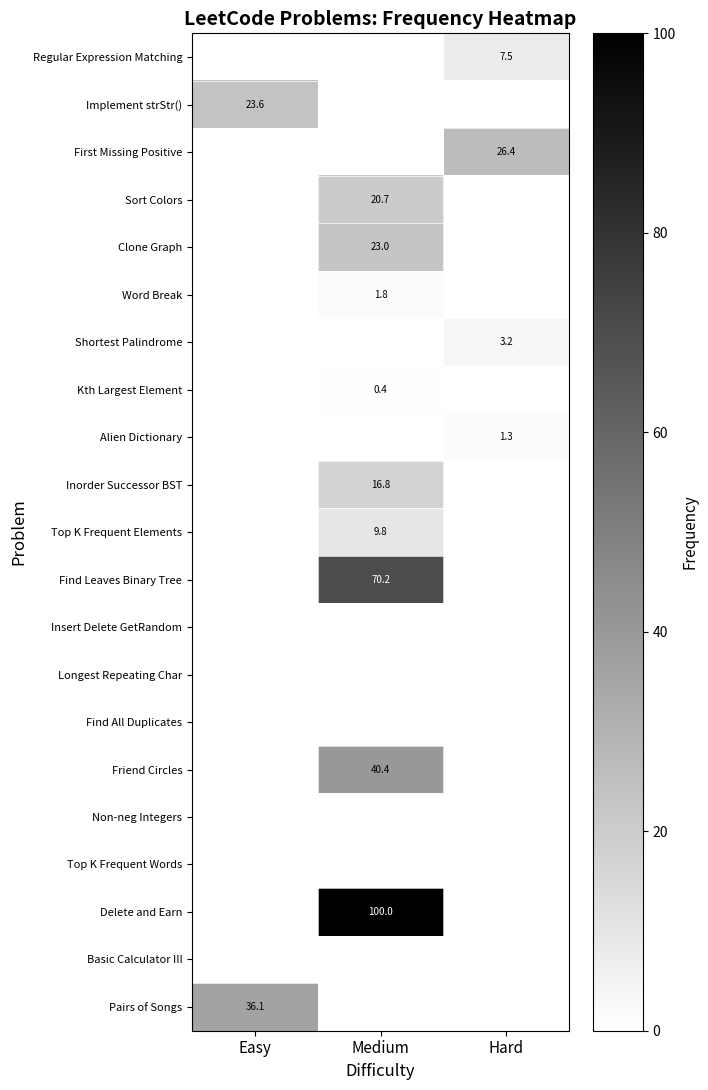

True or false: Delete and Earn has a value of 100.0 at Medium.

True